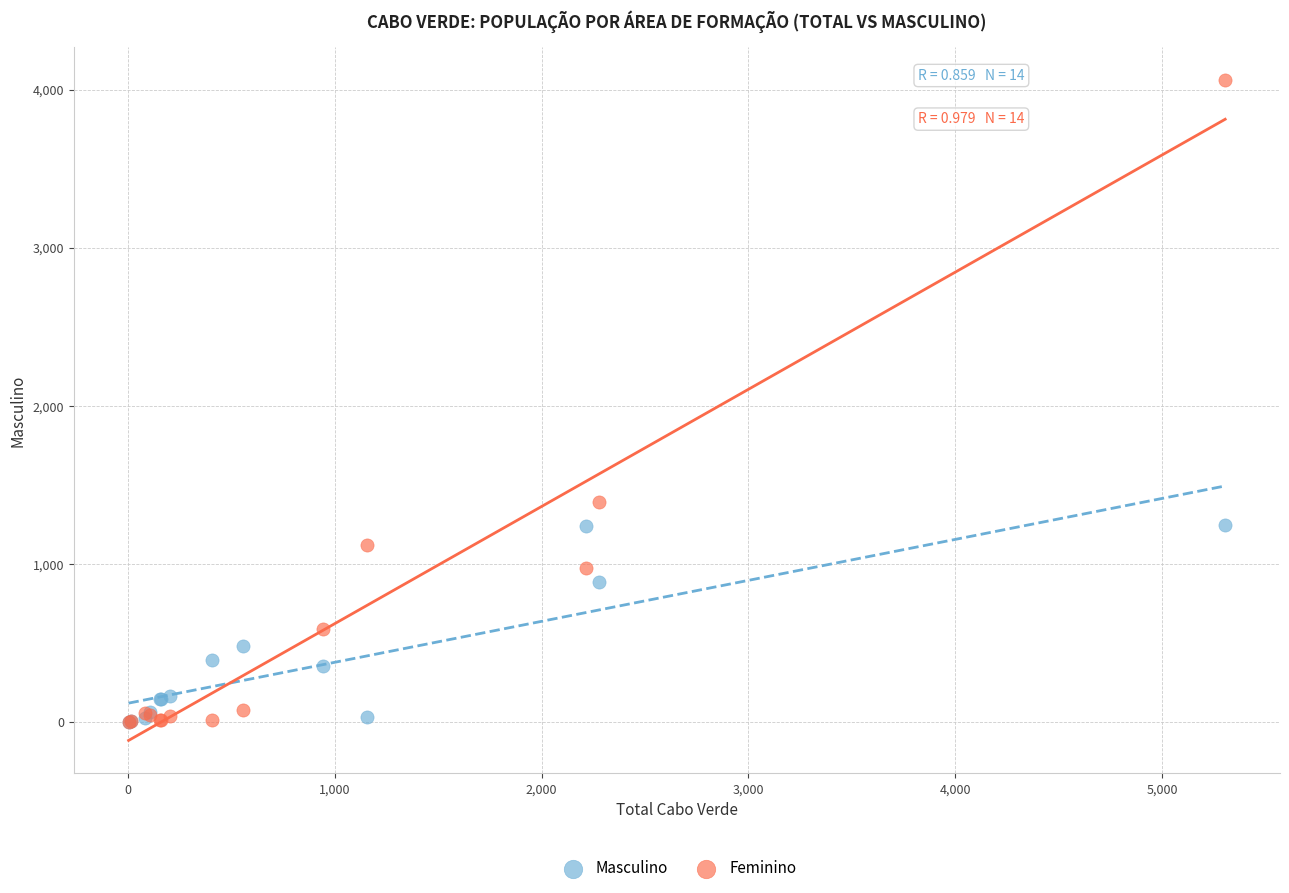

In the Feminino series, what Y value is closest to 2031?

1391